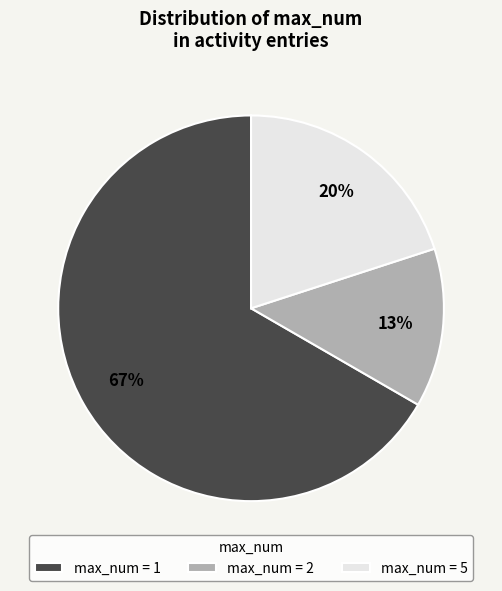

Is it true that max_num = 5 is 26% of the pie?

False